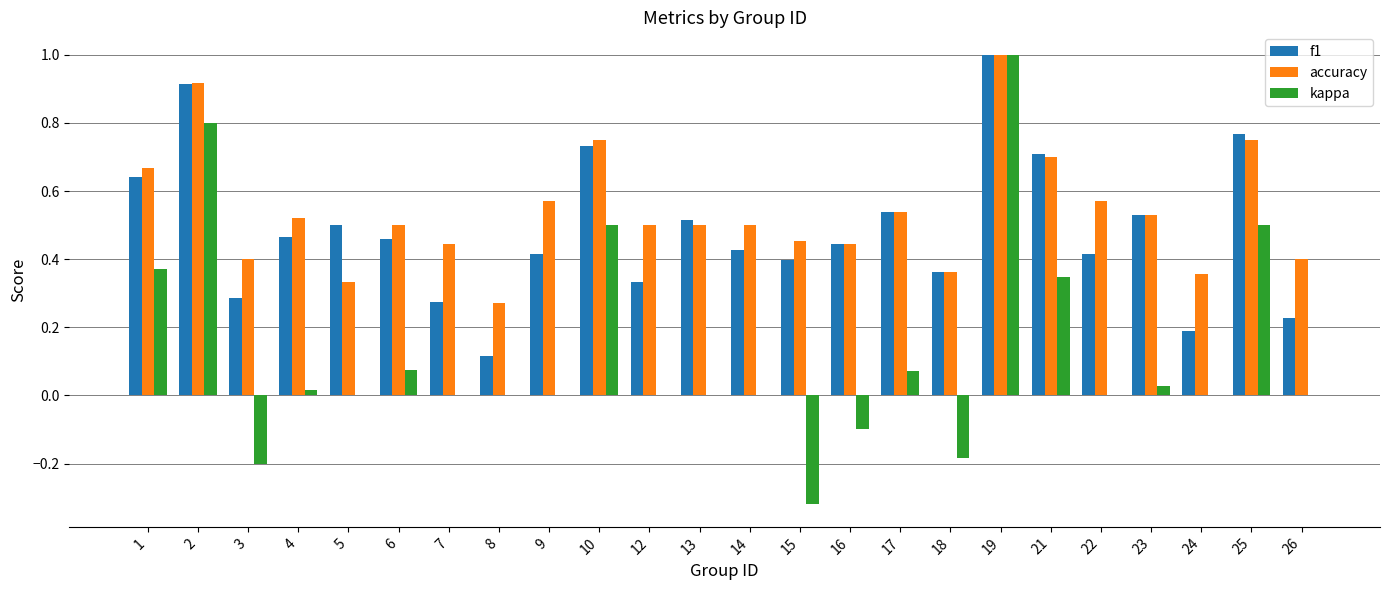

Where does the kappa series first go above 0?

1